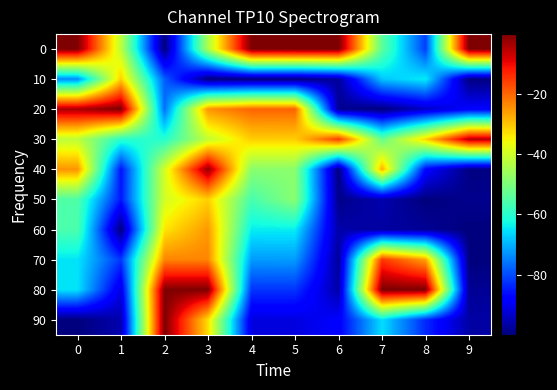

Reading left to right, extract all data points from this chart.

0: 0=0.0	1=-42.0	2=-100.0	3=-44.1	4=0.0	5=0.0	6=0.0	7=-53.8	8=-81.3	9=0.0
10: 0=-73.8	1=-31.0	2=-78.1	3=-100.0	4=-100.0	5=-100.0	6=-97.3	7=-68.0	8=-64.1	9=-99.7
20: 0=-3.7	1=0.0	2=-76.4	3=-24.8	4=-19.7	5=-19.5	6=-98.2	7=-100.0	8=-93.7	9=-88.3
30: 0=-42.0	1=-59.9	2=-60.3	3=-41.4	4=-31.0	5=-31.0	6=-15.5	7=-52.9	8=-31.5	9=-4.7
40: 0=-24.7	1=-85.7	2=-39.3	3=-1.8	4=-48.3	5=-48.3	6=-100.0	7=-27.6	8=-87.3	9=-99.5
50: 0=-55.4	1=-85.4	2=-39.4	3=-31.1	4=-56.4	5=-48.2	6=-98.9	7=-95.7	8=-100.0	9=-98.6
60: 0=-55.9	1=-100.0	2=-33.4	3=-25.2	4=-64.2	5=-64.1	6=-96.1	7=-96.9	8=-97.9	9=-100.0
70: 0=-64.9	1=-82.2	2=-23.2	3=-23.2	4=-72.1	5=-72.1	6=-97.4	7=-14.8	8=-26.3	9=-100.0
80: 0=-65.1	1=-91.3	2=-0.2	3=0.0	4=-82.4	5=-82.4	6=-96.4	7=0.0	8=0.0	9=-97.9
90: 0=-100.0	1=-95.7	2=0.0	3=-32.5	4=-91.4	5=-91.4	6=-88.5	7=-65.6	8=-83.4	9=-96.5